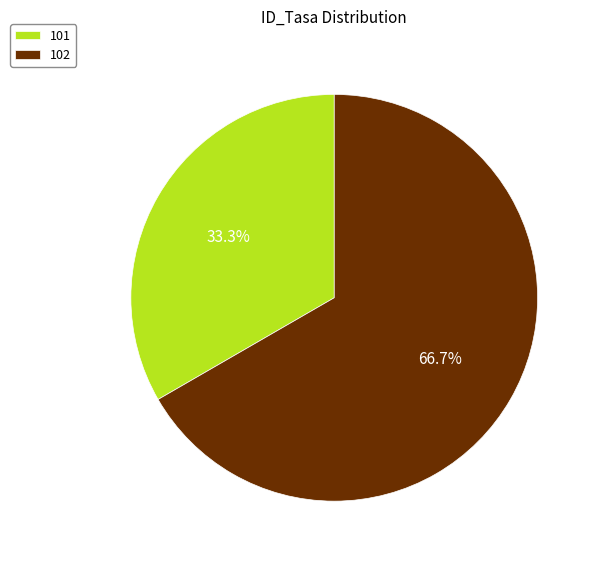

To the nearest percent, what is the combined percentage of 101 and 102?

100%